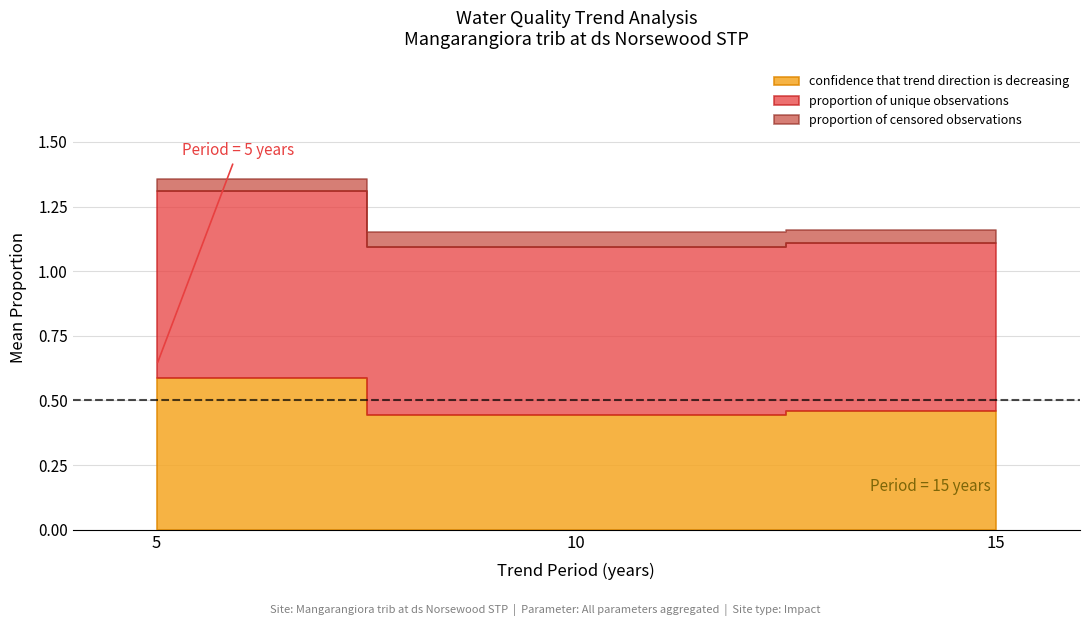

What is the spread (max minus min) of values at 10?

1.1